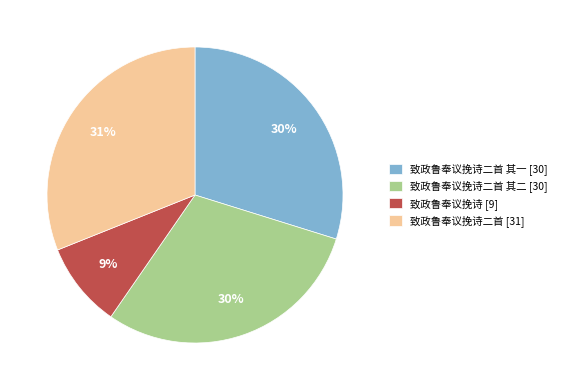

To the nearest percent, what portion does 致政鲁奉议挽诗 [9] represent?

9%